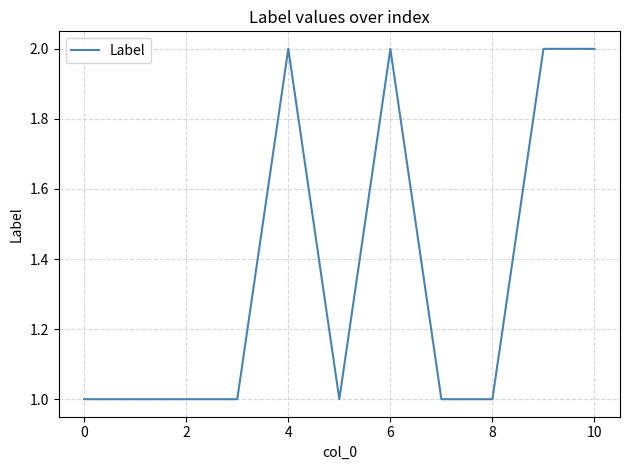

Does the chart display data point markers on the line(s)?

No